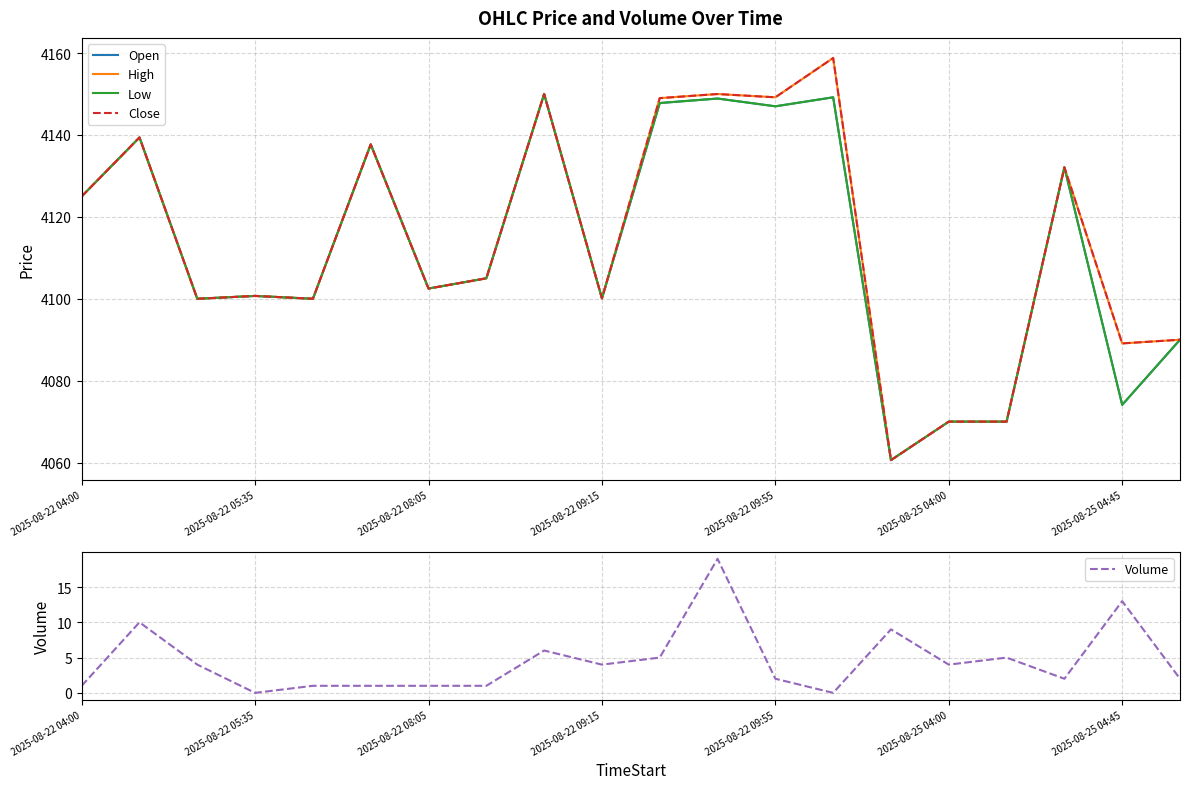

True or false: Open and Close intersect in this chart.

False